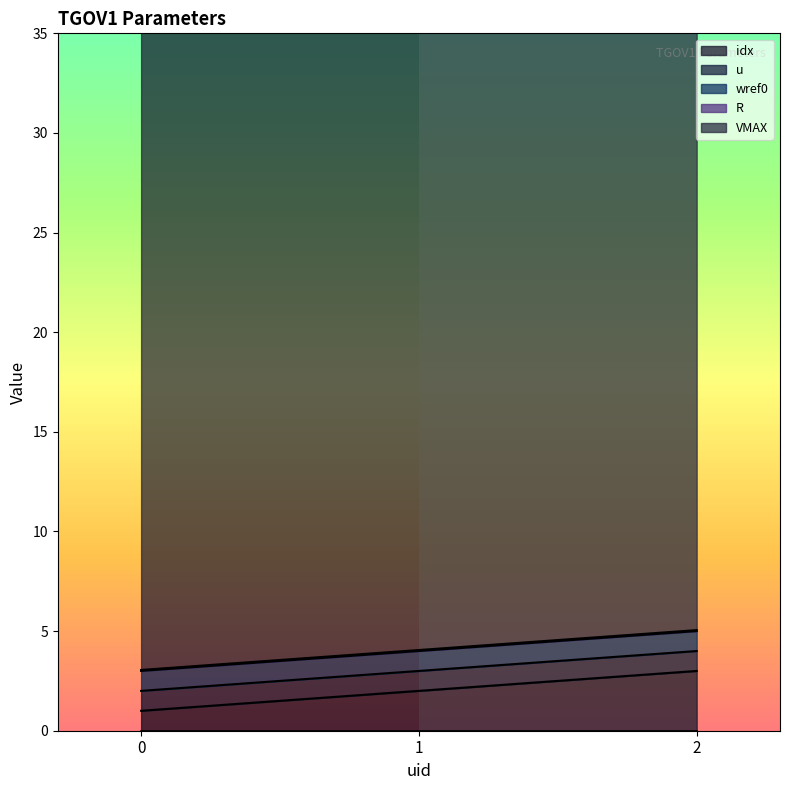

Reading right to left, list all the values displayed in this chart.

idx: 3.0	2.0	1.0
u: 1.0	1.0	1.0
wref0: 1.0	1.0	1.0
R: 0.1	0.1	0.1
VMAX: 33.0	33.0	33.0